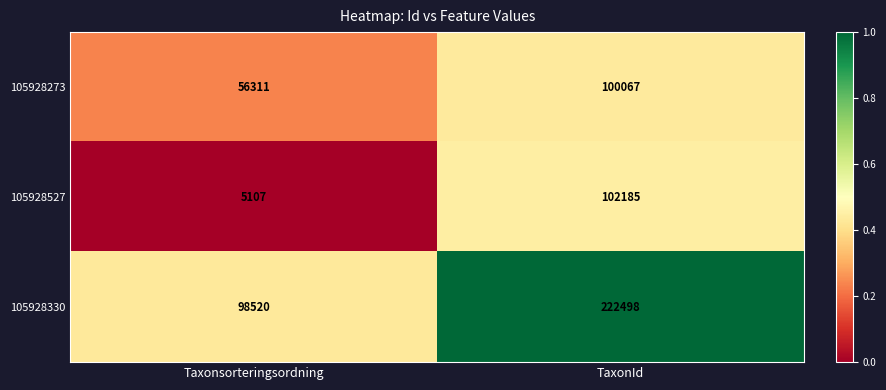

Rank the series by their average value, from highest to lowest.

105928330, 105928273, 105928527